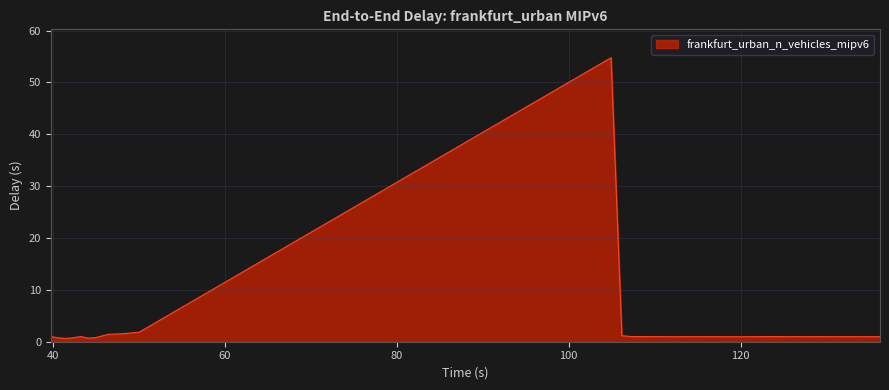

What is the difference between the maximum and second lowest values?

54.1